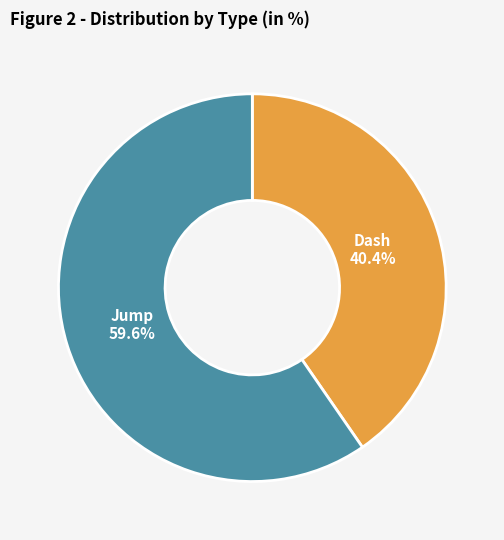

Between Jump and Dash, which is larger?

Jump